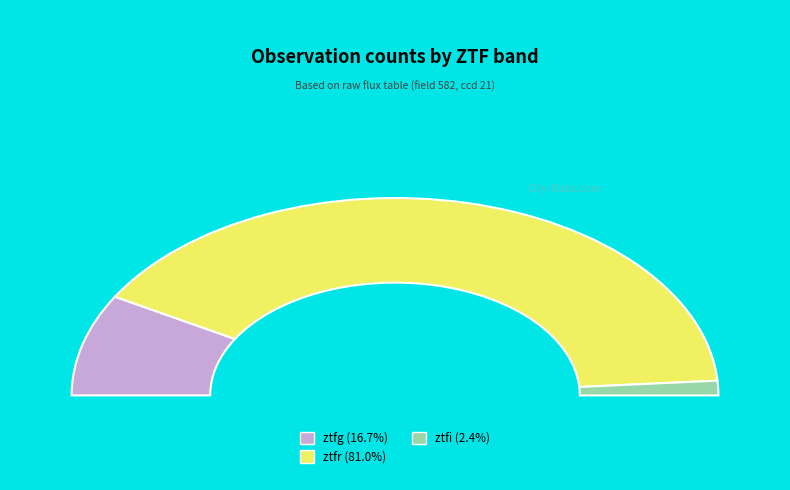

To the nearest percent, what is the difference between the largest and smallest slice percentages?

79%